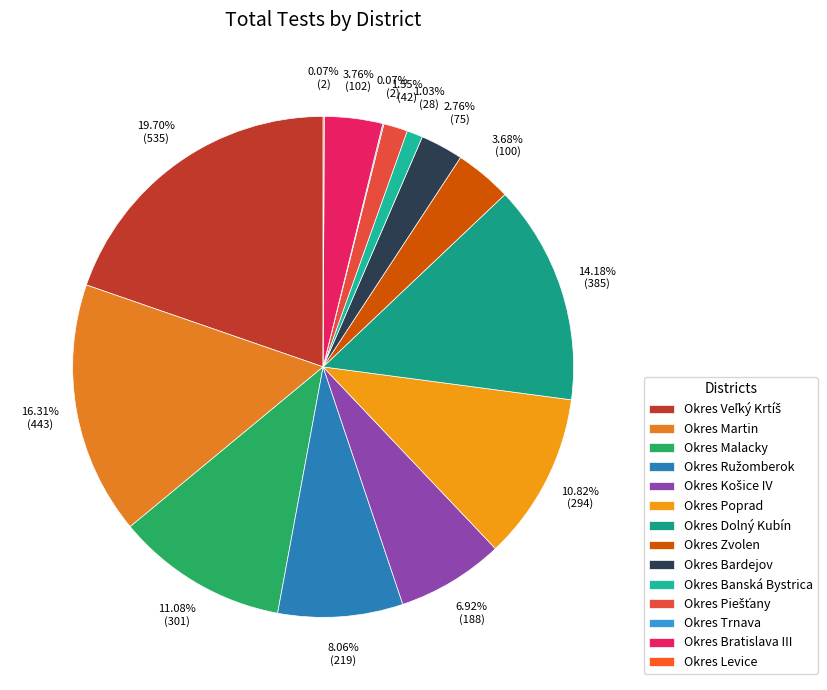

What percentage is the Okres Zvolen slice, to the nearest percent?

4%